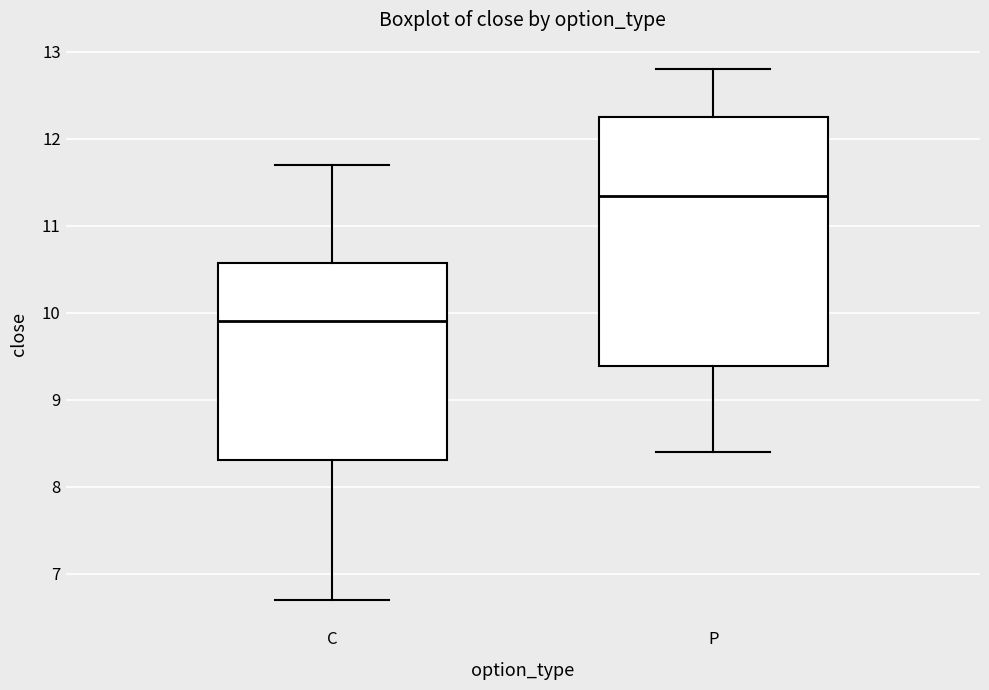

Which box is the tallest, from its lower edge to its upper edge?

P